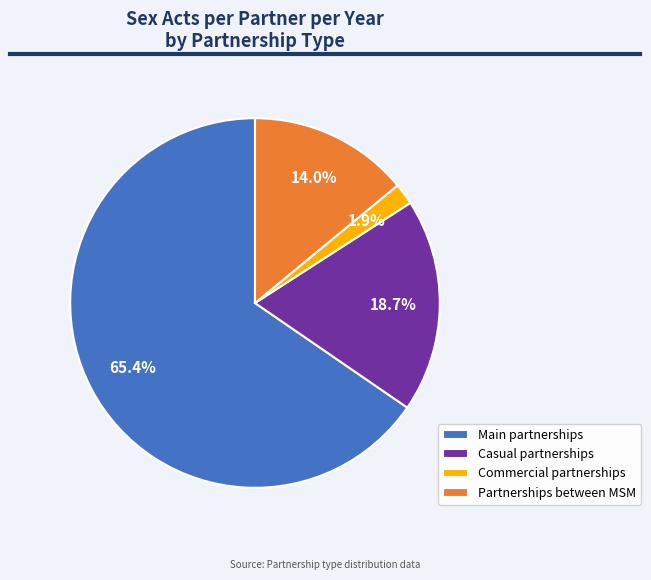

Between Partnerships between MSM and Commercial partnerships, which is larger?

Partnerships between MSM